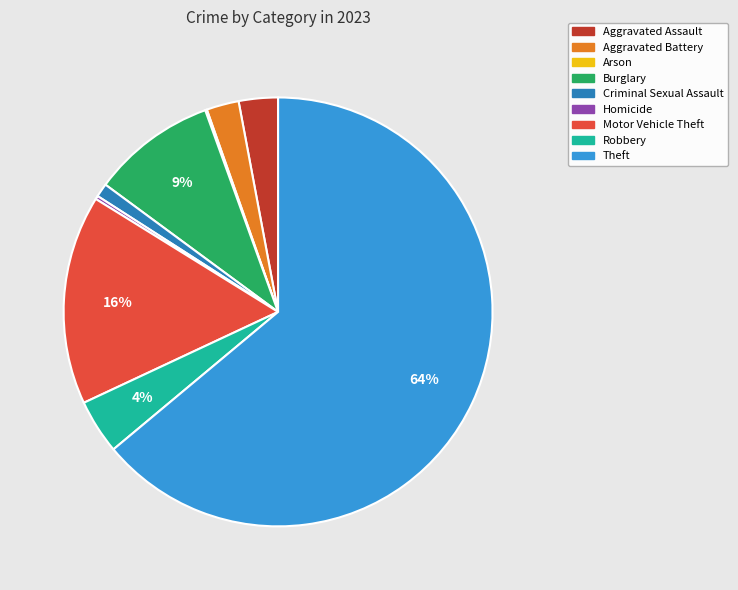

What percentage is the Motor Vehicle Theft slice, to the nearest percent?

16%